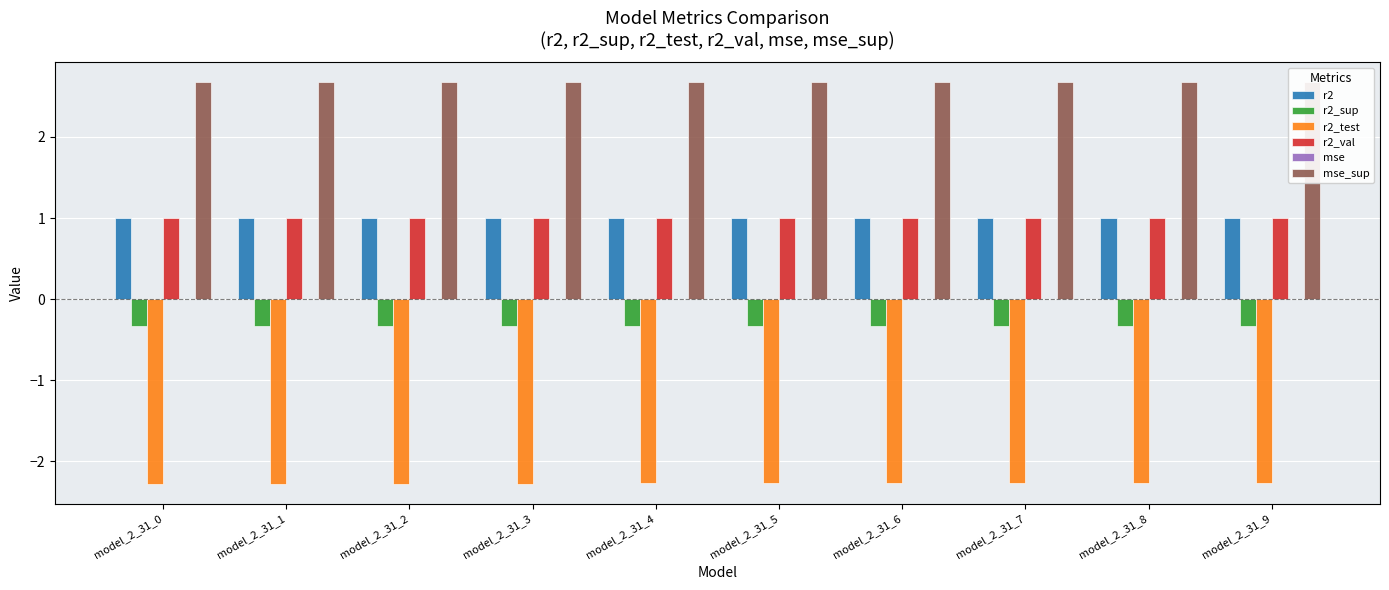

What is the value of the r2 bar at the 6th from the left?

1.0